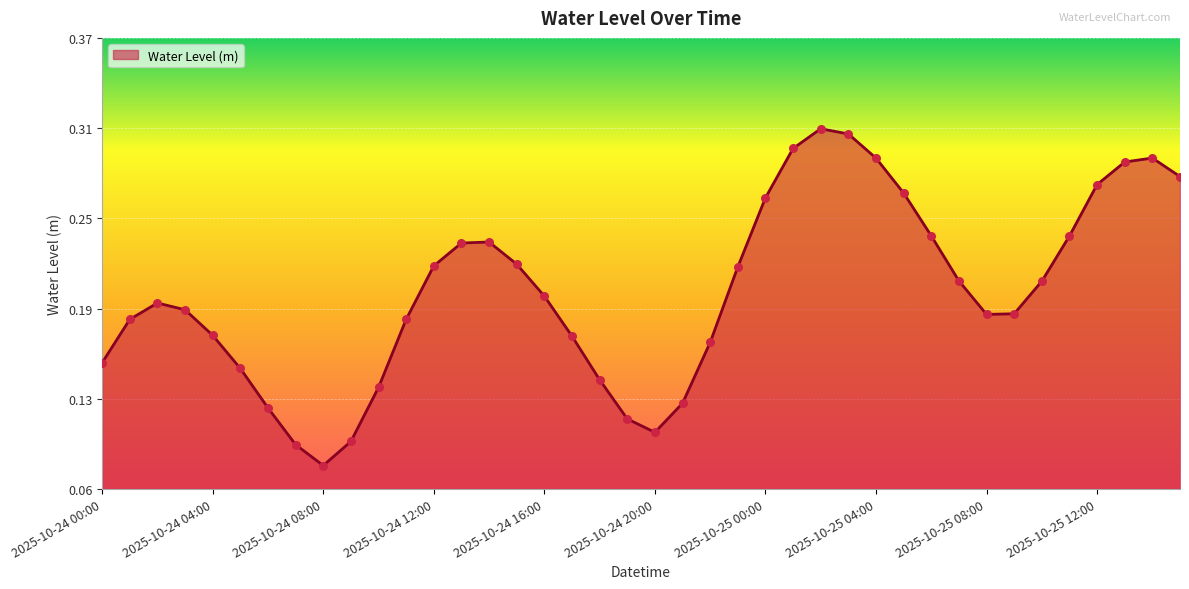

Is this an area chart (filled region under the line)?

Yes